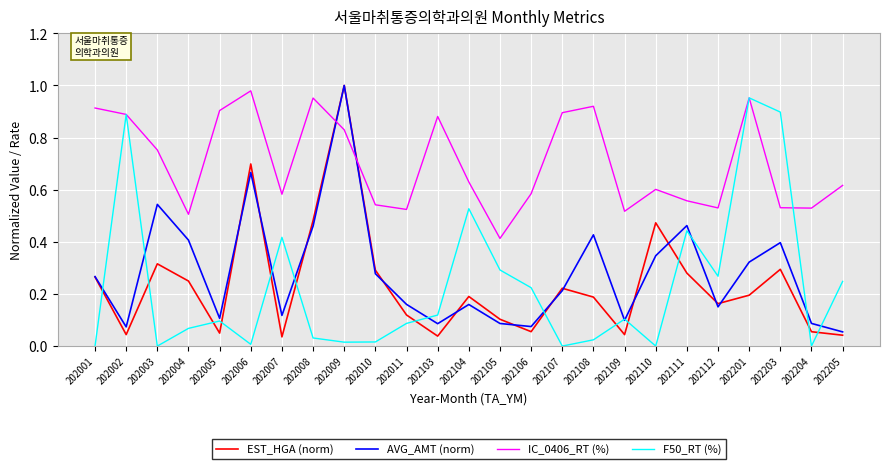

Between 202107 and 202112, which series saw the biggest shift?

IC_0406_RT (%)